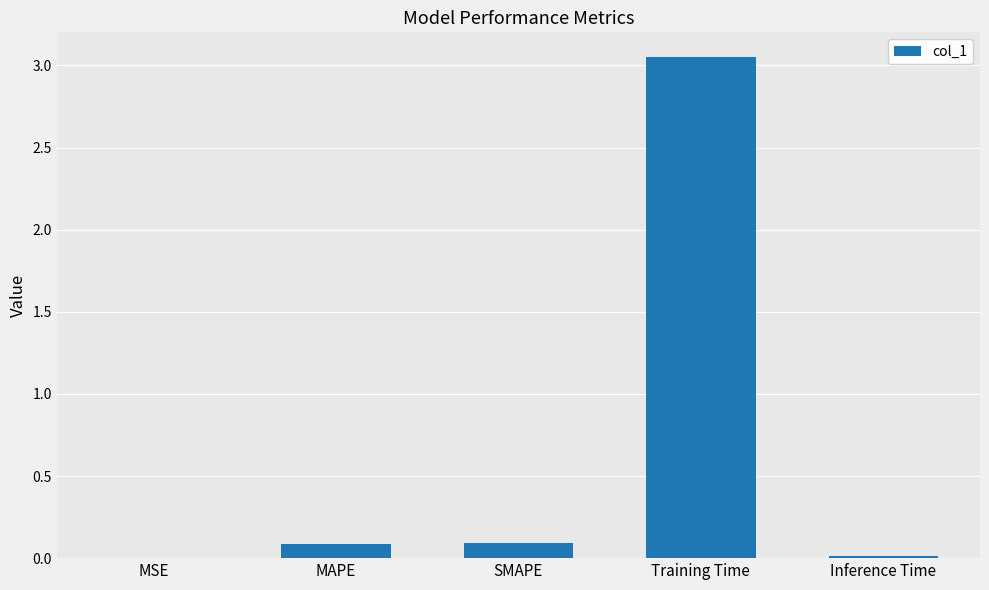

Is it true that the value at SMAPE is 0.1?

True